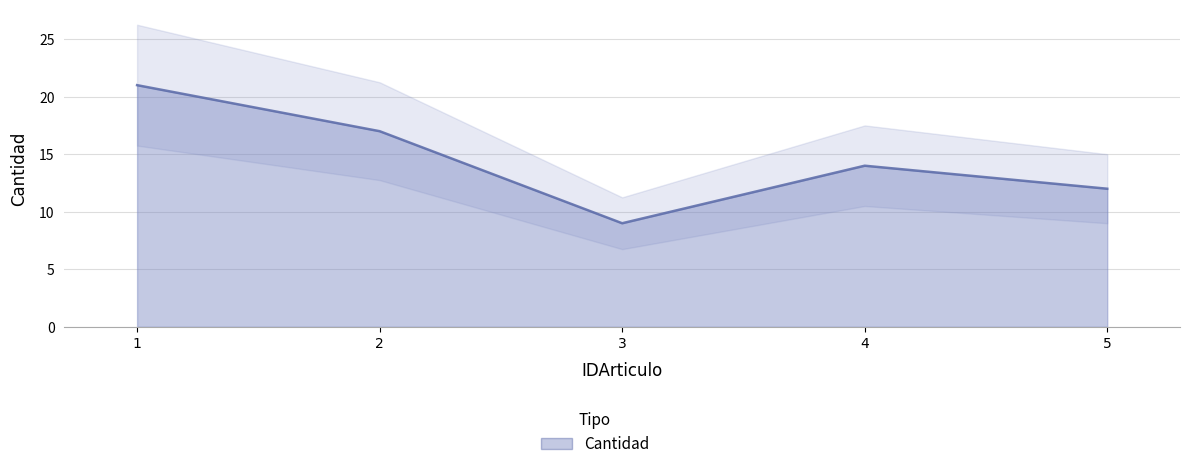

The value at 4 is 14. True or false?

True